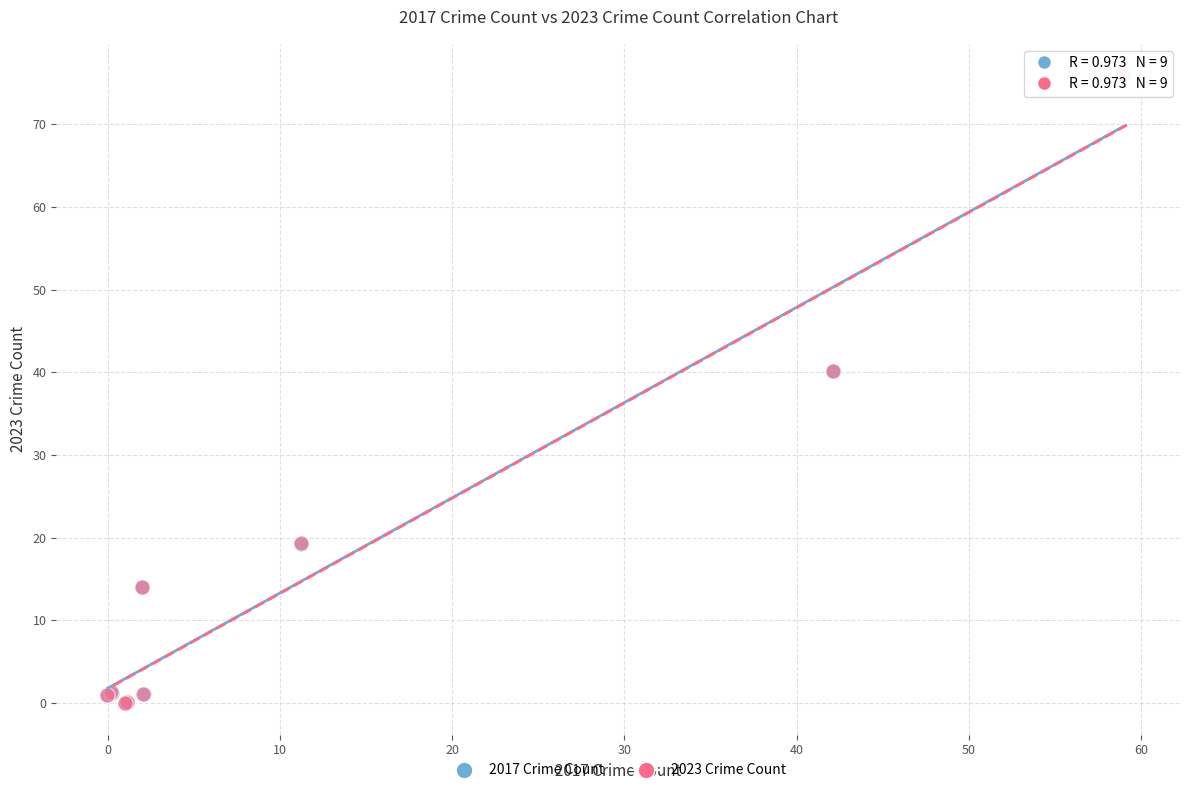

What are all the series names shown in the legend?

2017 Crime Count, 2023 Crime Count